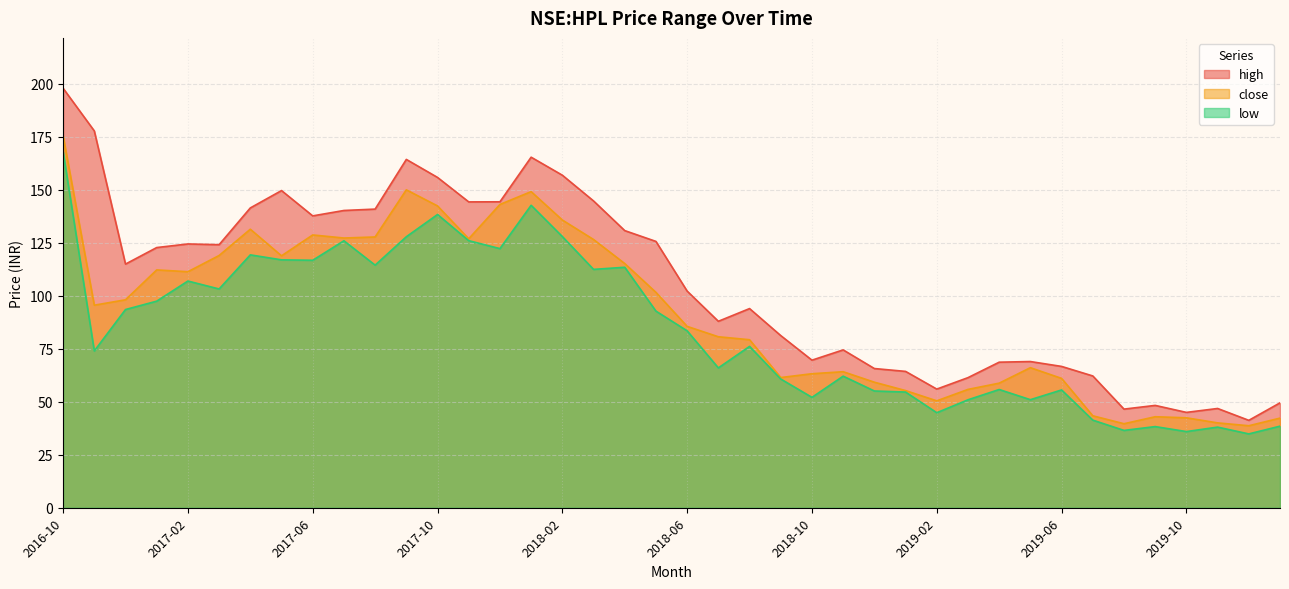

Reading left to right, extract all data points from this chart.

high: 198.0	177.9	115.0	122.8	124.5	124.2	141.5	149.7	137.8	140.3	140.9	164.4	155.9	144.4	144.4	165.4	156.9	144.8	130.8	125.7	102.2	88.0	94.0	81.2	69.7	74.5	65.7	64.3	56.0	61.4	68.7	69.0	66.7	62.2	46.5	48.3	45.0	46.8	41.2	49.5
close: 175.6	95.6	98.2	112.2	111.4	119.0	131.4	118.9	128.8	127.3	127.8	150.1	142.4	127.0	143.1	149.2	135.8	126.6	115.2	101.7	85.6	80.7	79.3	61.5	63.2	64.2	59.2	55.3	50.5	55.8	58.8	66.1	61.0	43.4	39.7	43.0	42.5	40.0	38.7	42.3
low: 168.1	74.0	93.6	97.5	107.0	103.2	119.3	117.0	116.8	126.0	114.5	127.9	138.4	126.0	122.3	142.8	128.0	112.5	113.5	92.8	83.5	66.0	76.2	60.8	52.1	62.1	55.1	54.6	44.8	51.0	55.8	51.0	55.6	41.3	36.5	38.3	36.0	38.0	34.8	38.5